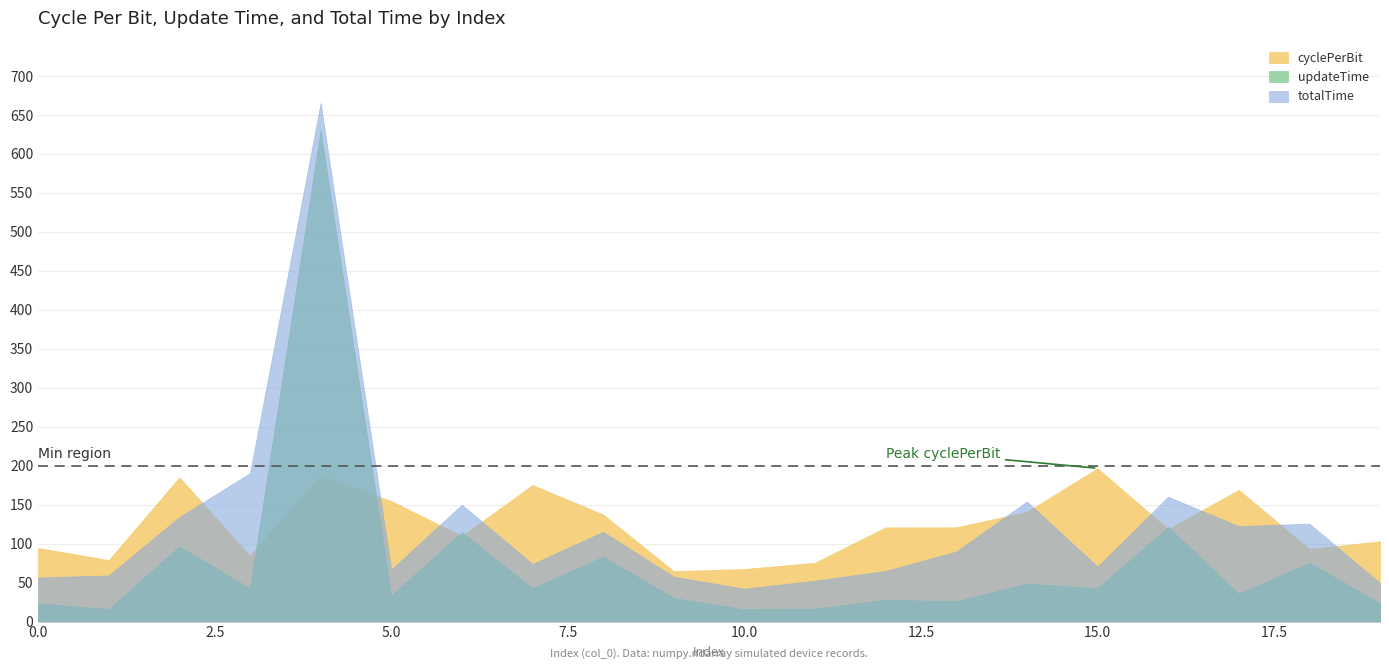

Does the chart have visible grid lines?

Yes